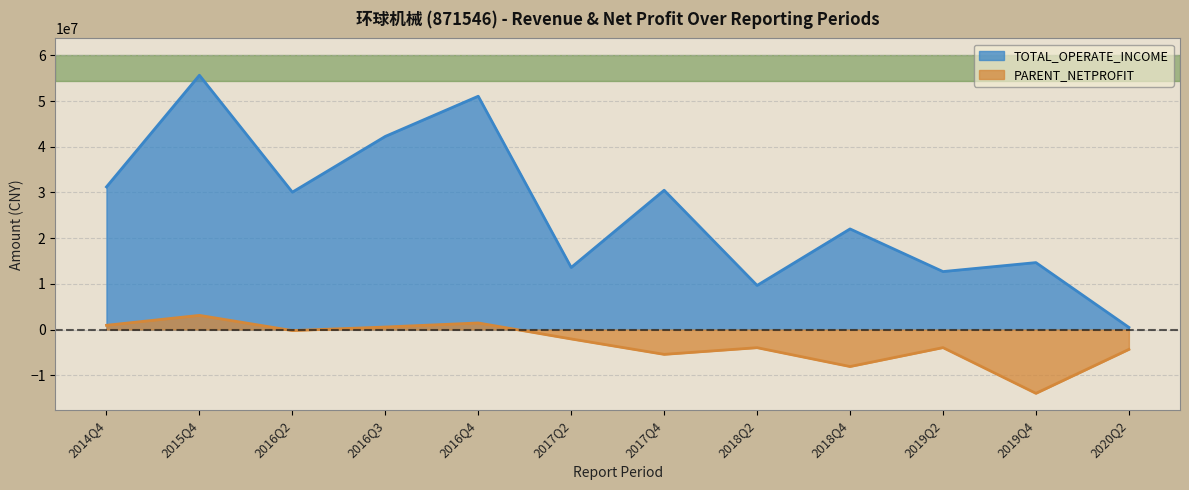

At which label does PARENT_NETPROFIT reach its minimum?

2019Q4